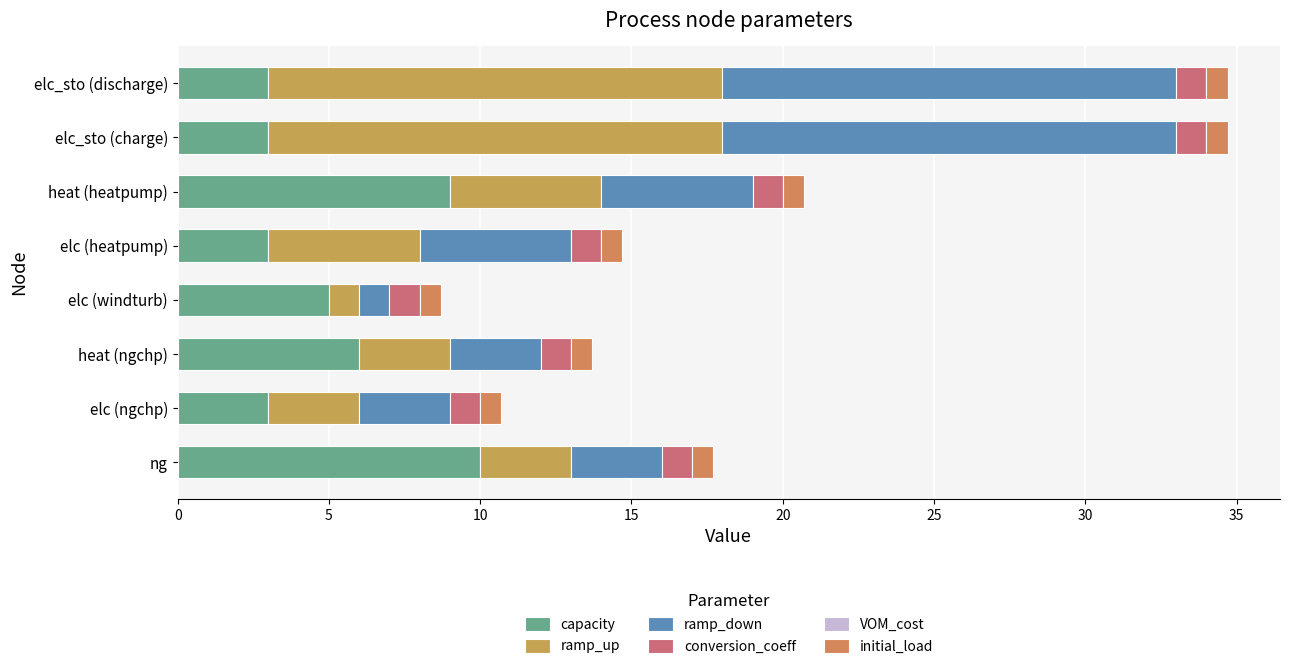

Count the number of data series in this chart.

5